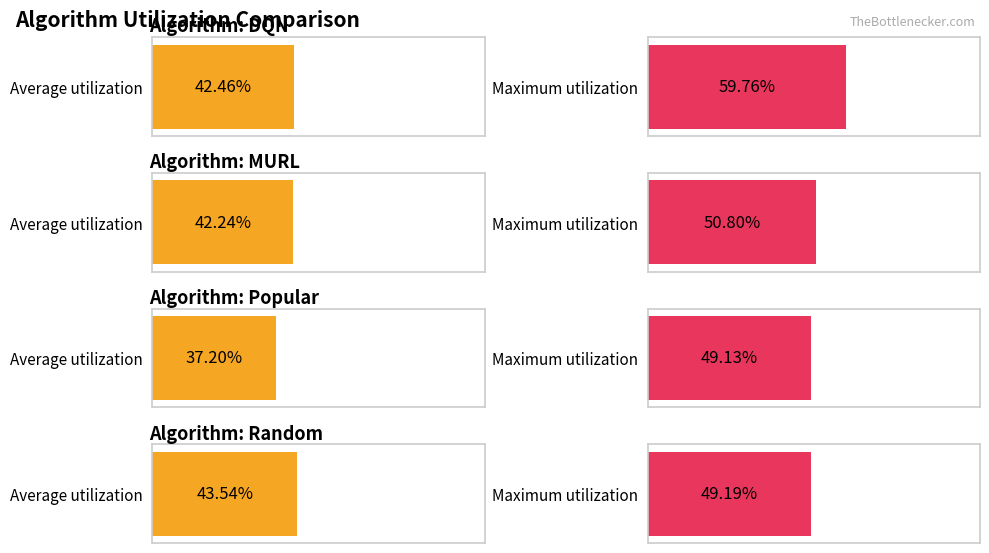

The value of Random at 1 is 50.6. True or false?

False